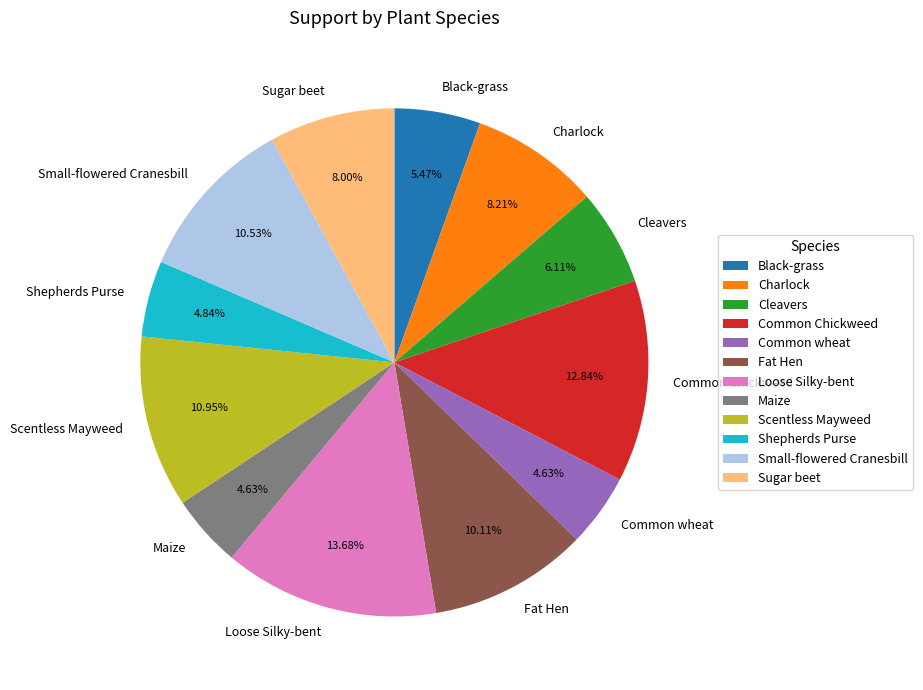

How many slices are in this pie chart?

12